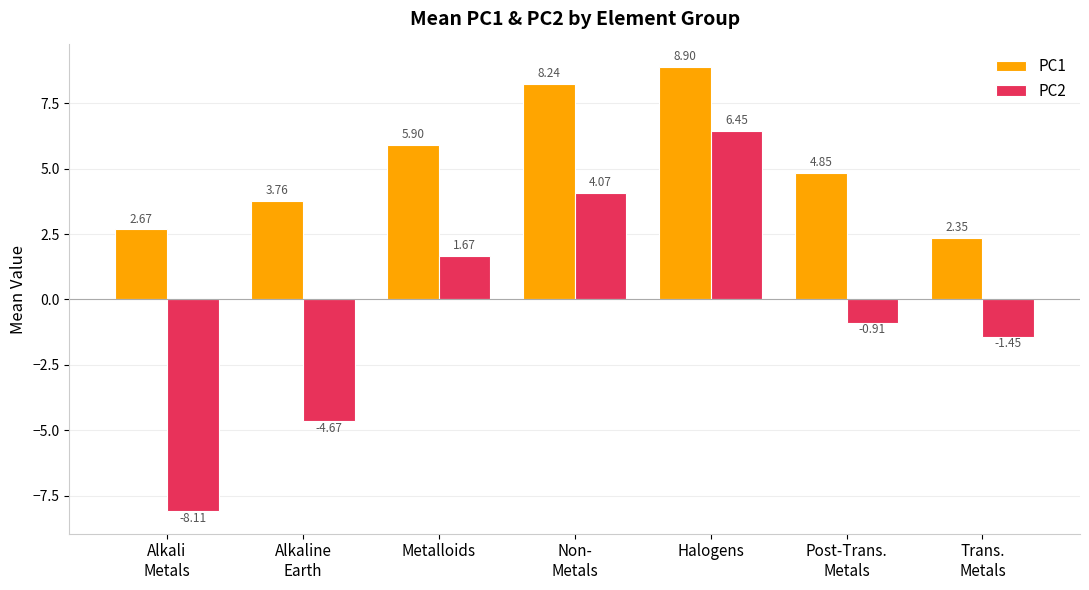

Which series has the largest total across all categories?

PC1